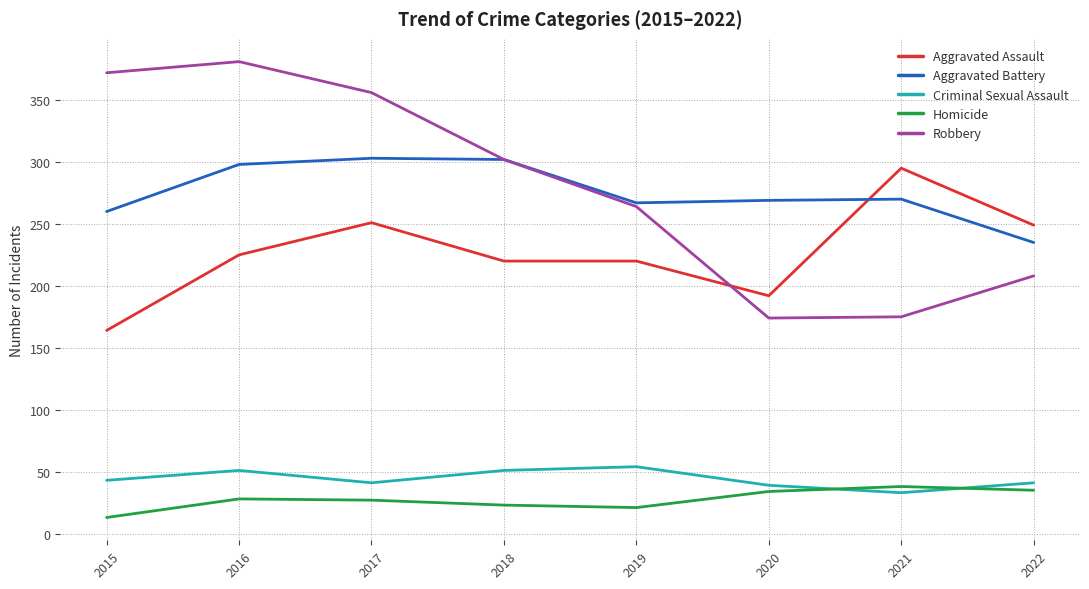

Is the value of Robbery at 2015 greater than the value of Aggravated Assault at 2015?

Yes